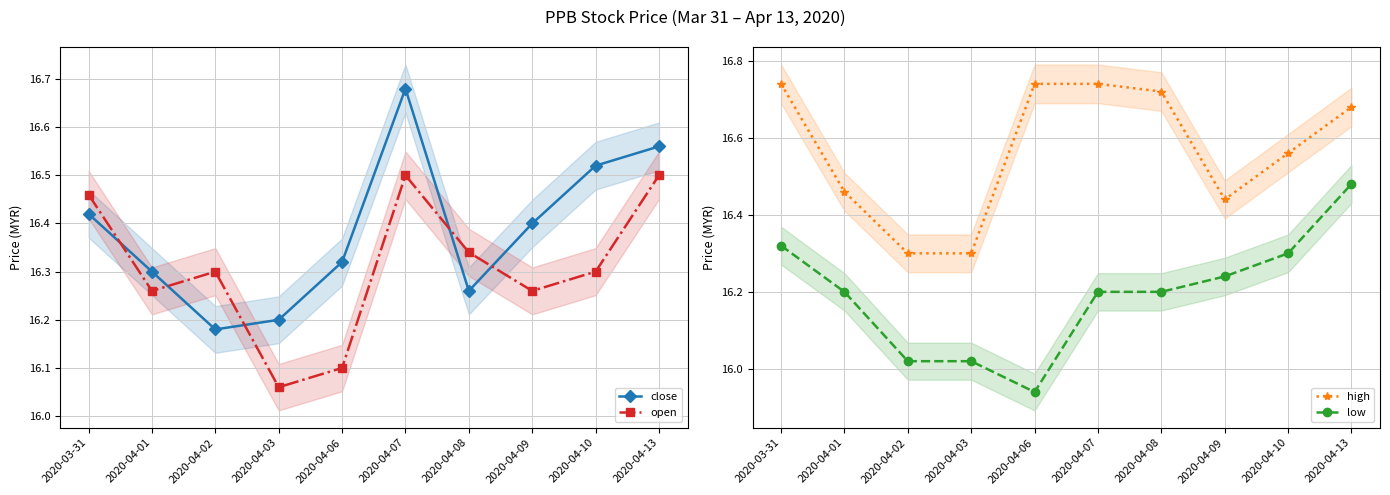

Reading right to left, what are all the values shown in this chart?

close: 2020-04-13=16.6	2020-04-10=16.5	2020-04-09=16.4	2020-04-08=16.3	2020-04-07=16.7	2020-04-06=16.3	2020-04-03=16.2	2020-04-02=16.2	2020-04-01=16.3	2020-03-31=16.4
open: 2020-04-13=16.5	2020-04-10=16.3	2020-04-09=16.3	2020-04-08=16.3	2020-04-07=16.5	2020-04-06=16.1	2020-04-03=16.1	2020-04-02=16.3	2020-04-01=16.3	2020-03-31=16.5
high: 2020-04-13=16.7	2020-04-10=16.6	2020-04-09=16.4	2020-04-08=16.7	2020-04-07=16.7	2020-04-06=16.7	2020-04-03=16.3	2020-04-02=16.3	2020-04-01=16.5	2020-03-31=16.7
low: 2020-04-13=16.5	2020-04-10=16.3	2020-04-09=16.2	2020-04-08=16.2	2020-04-07=16.2	2020-04-06=15.9	2020-04-03=16.0	2020-04-02=16.0	2020-04-01=16.2	2020-03-31=16.3